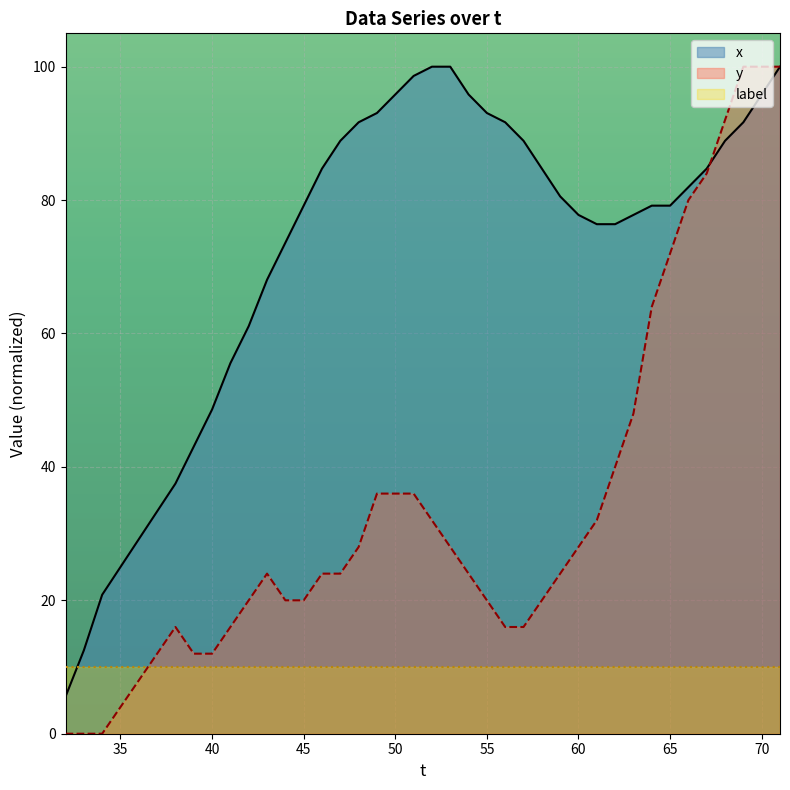

What is the value of the x point at the 14th from the left?

79.2